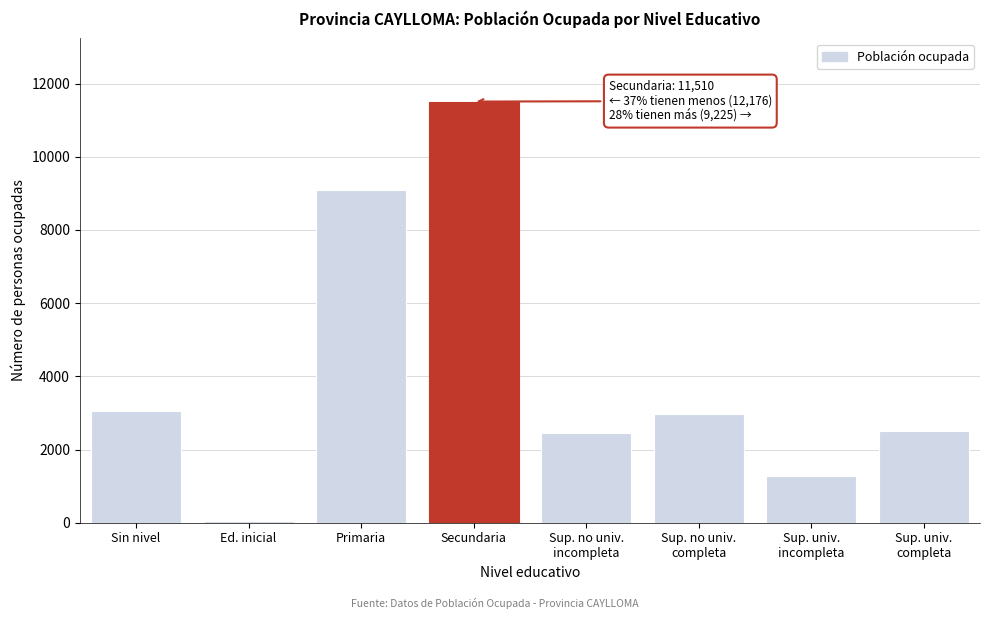

What is the ratio of the value at Primaria to the value at Secundaria?

0.8